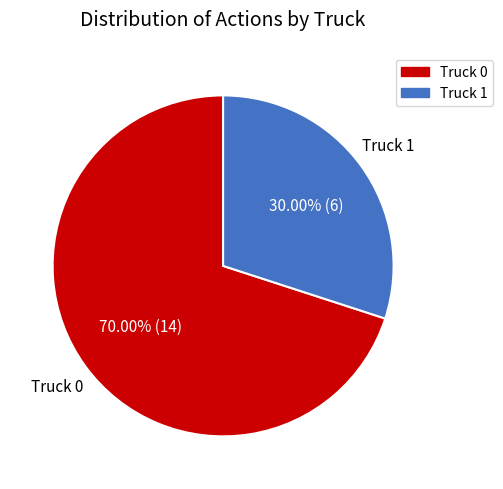

The Truck 1 slice represents 30% of the pie. True or false?

True